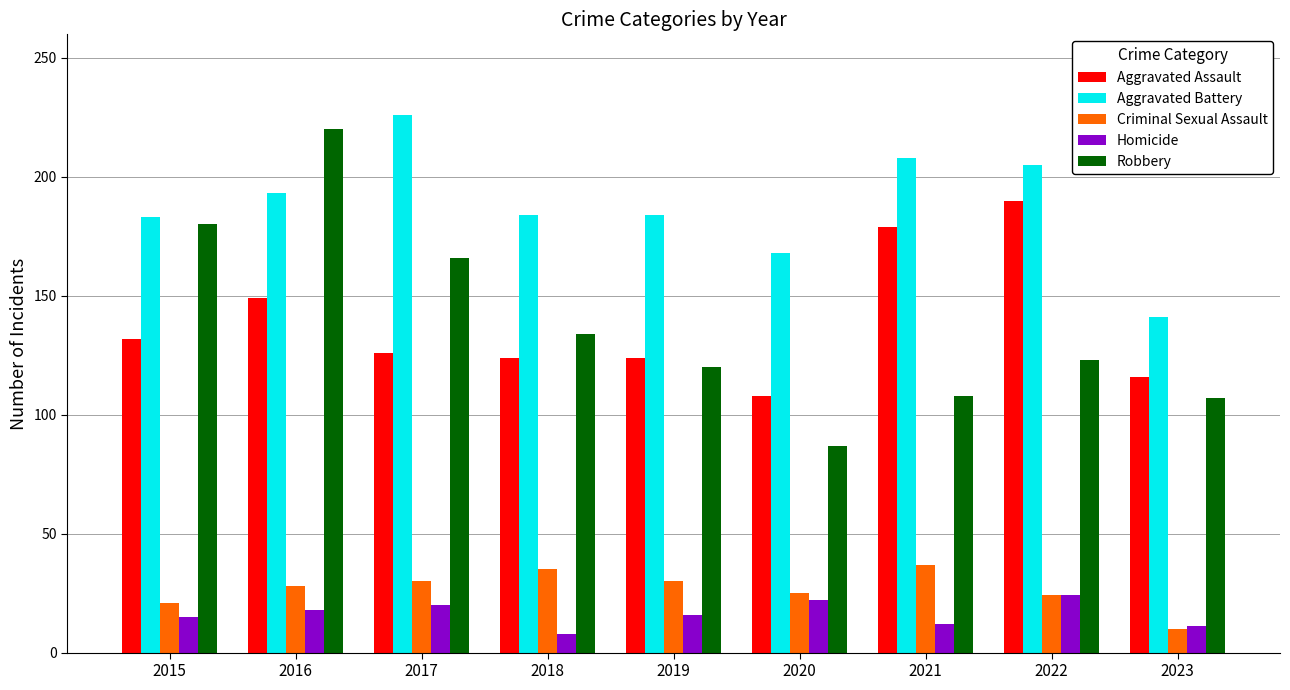

How many bars are there in total?

45